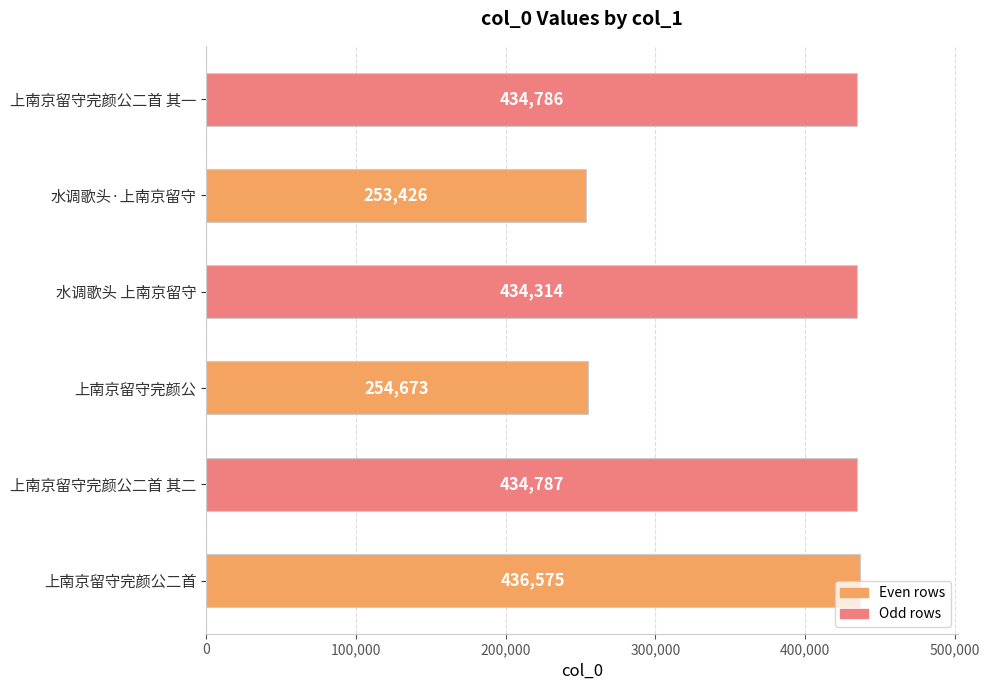

Which category has the lowest value across all series?

水调歌头·上南京留守